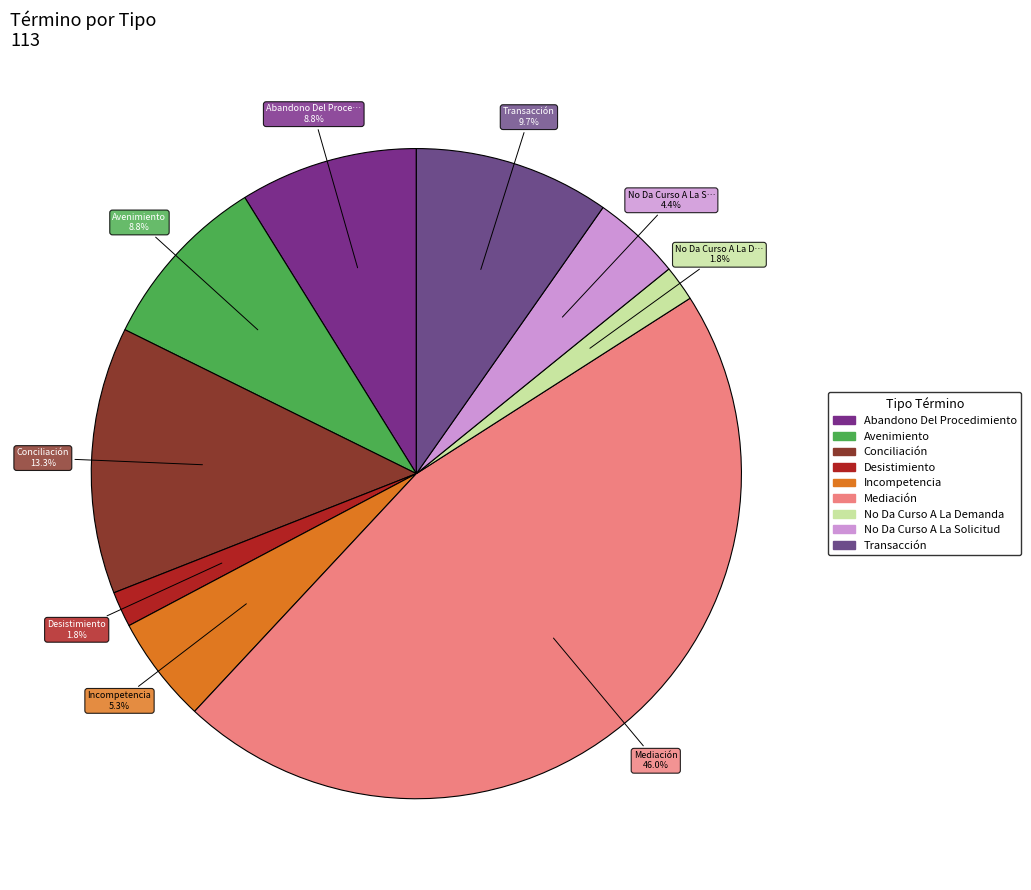

Between Mediación and Incompetencia, which is larger?

Mediación